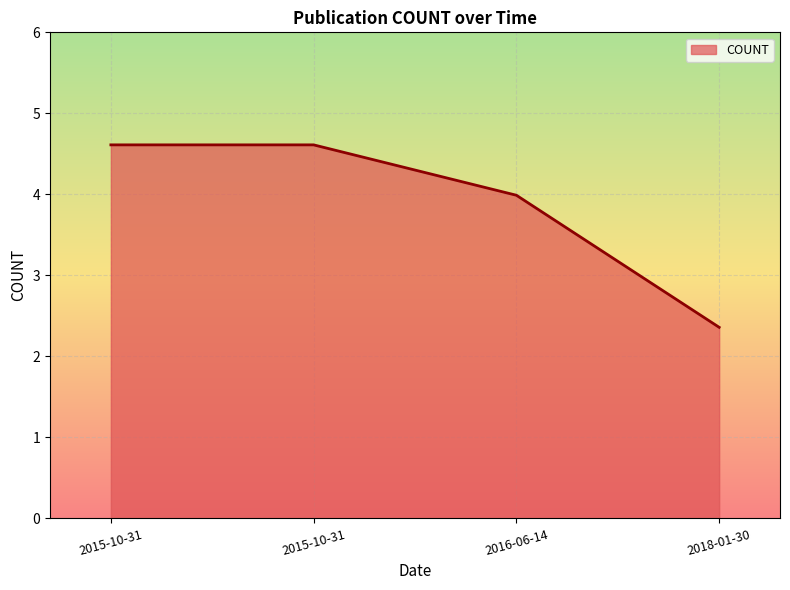

Count the number of categories in the chart.

4